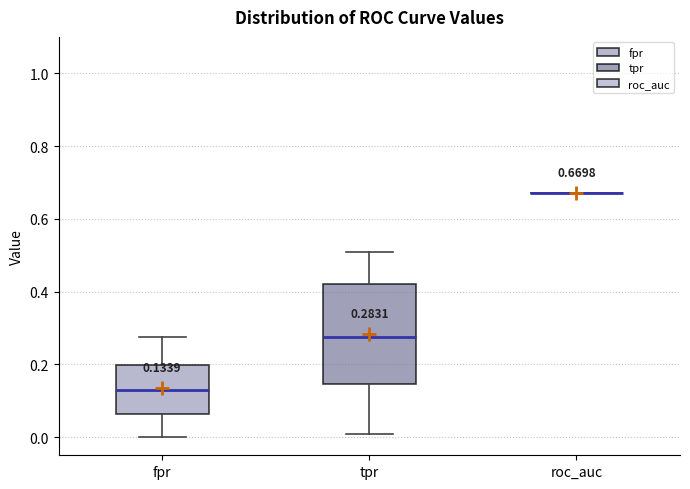

Comparing the boxes themselves (not the whiskers), which one is the tallest?

tpr